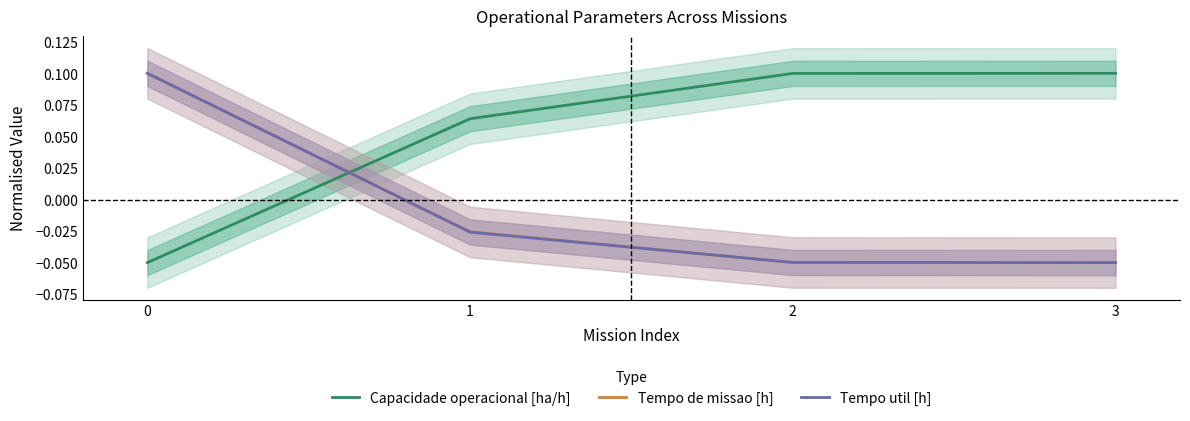

How many data points does each series have?

4